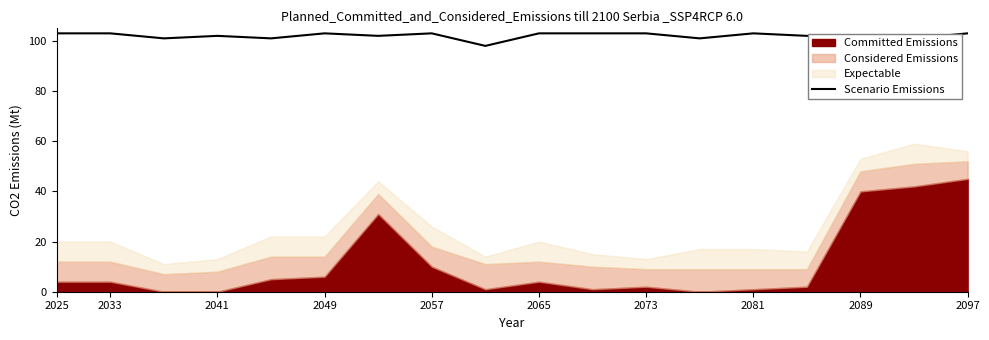

The Scenario Emissions series shows 71 at 2065. True or false?

False